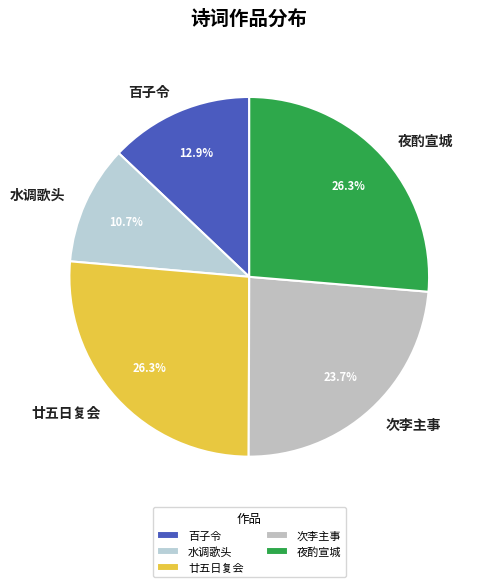

Does any single category account for the majority?

No